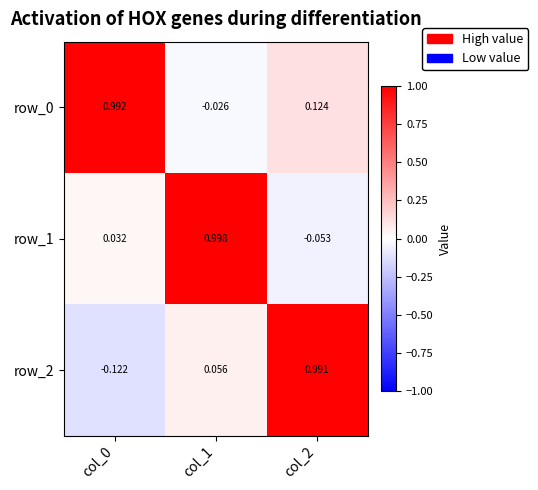

Is it true that row_0 equals 1.0 at col_0?

True